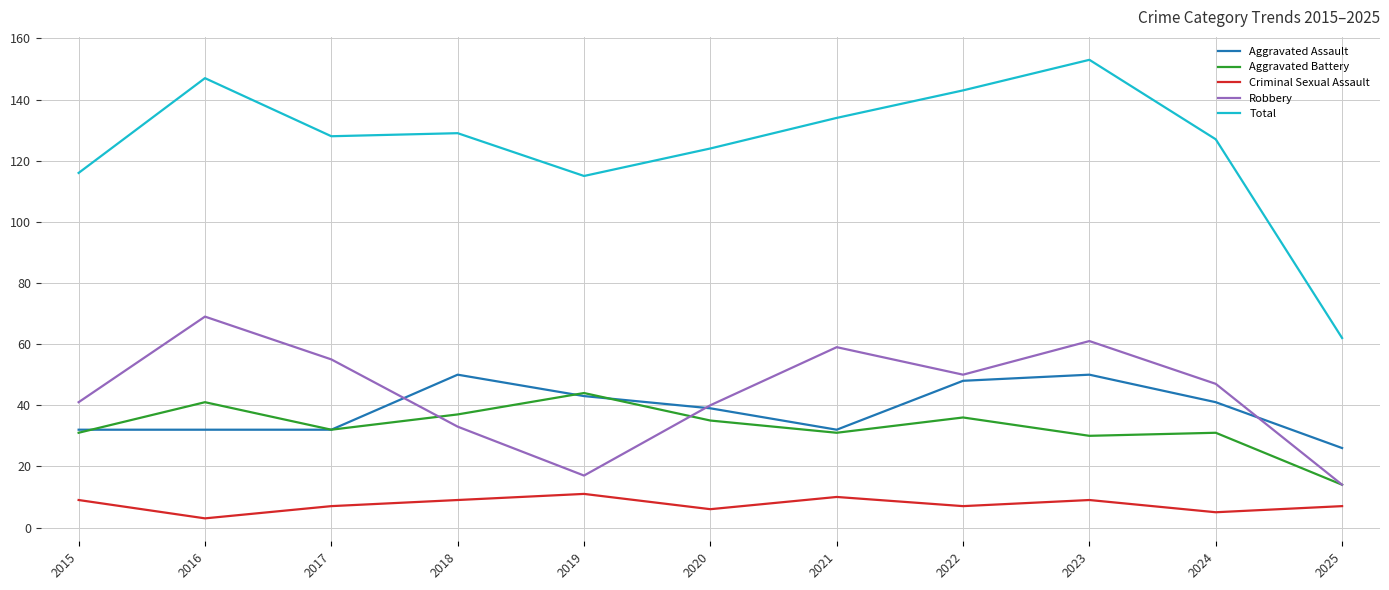

Reading right to left, what are all the values shown in this chart?

Aggravated Assault: 26	41	50	48	32	39	43	50	32	32	32
Aggravated Battery: 14	31	30	36	31	35	44	37	32	41	31
Criminal Sexual Assault: 7	5	9	7	10	6	11	9	7	3	9
Robbery: 14	47	61	50	59	40	17	33	55	69	41
Total: 62	127	153	143	134	124	115	129	128	147	116